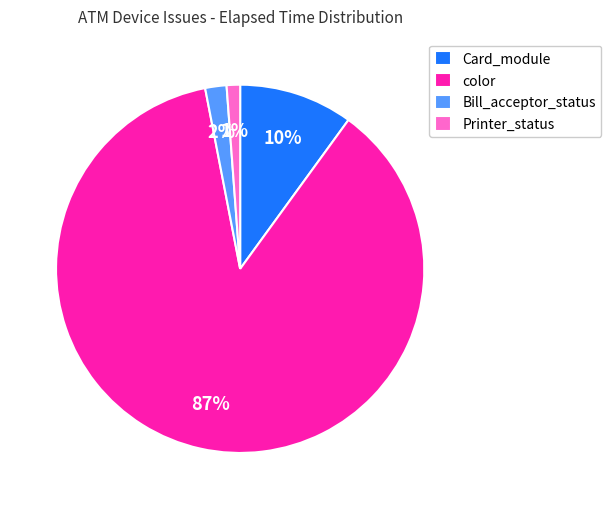

Which has a higher value, color or Card_module?

color